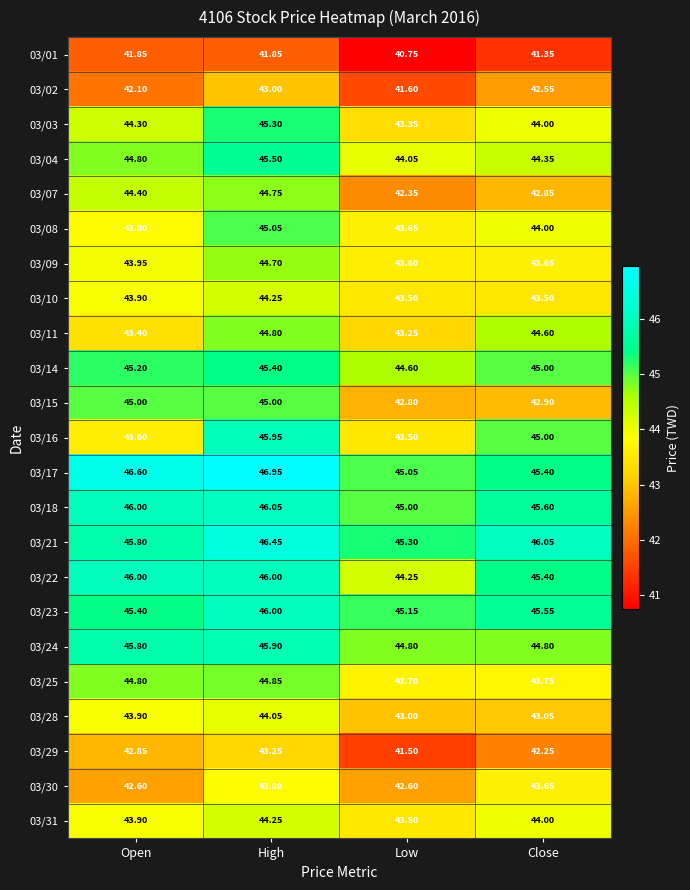

At which category is the sum across all series the highest?

High